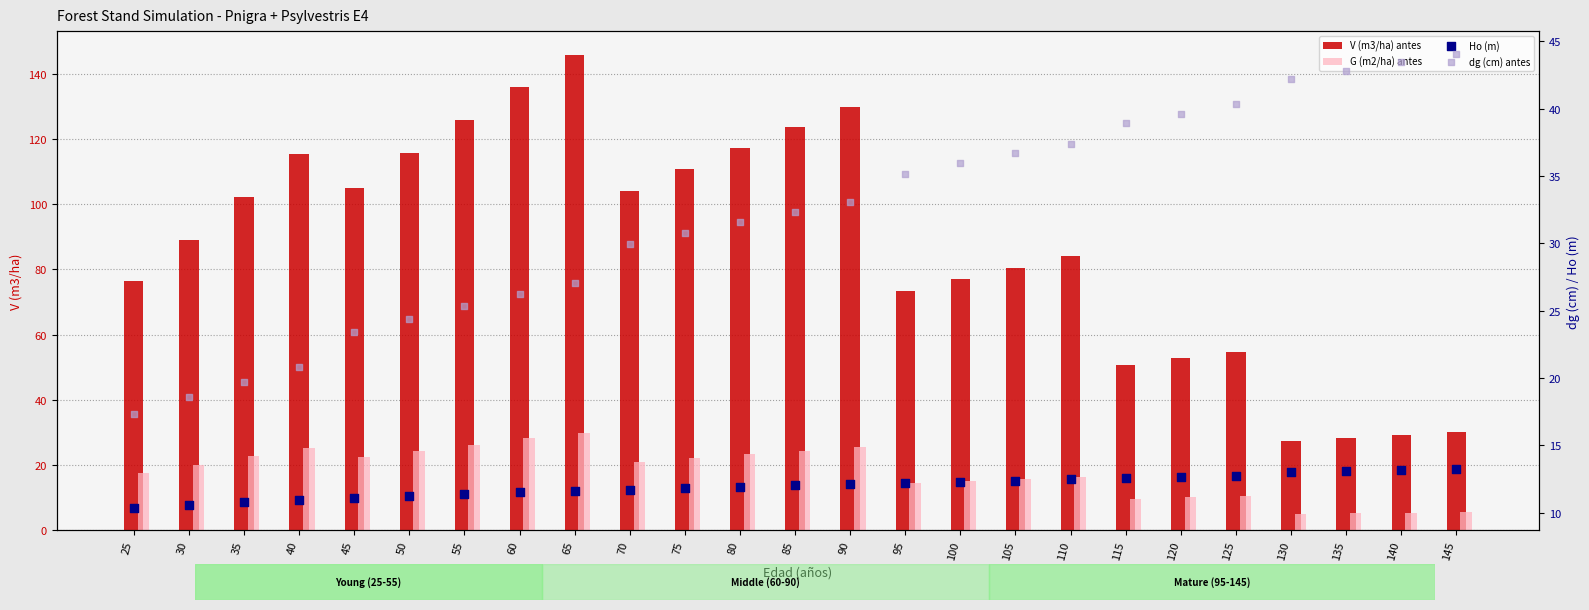

Which series reaches the minimum Y coordinate?

G (m2/ha) antes